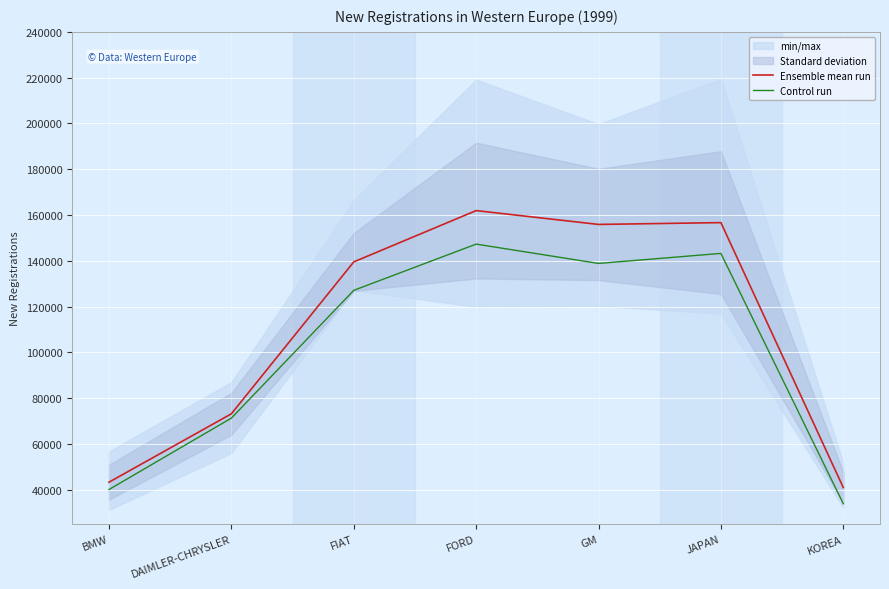

True or false: Ensemble mean run has a value of 40974.0 at KOREA.

True